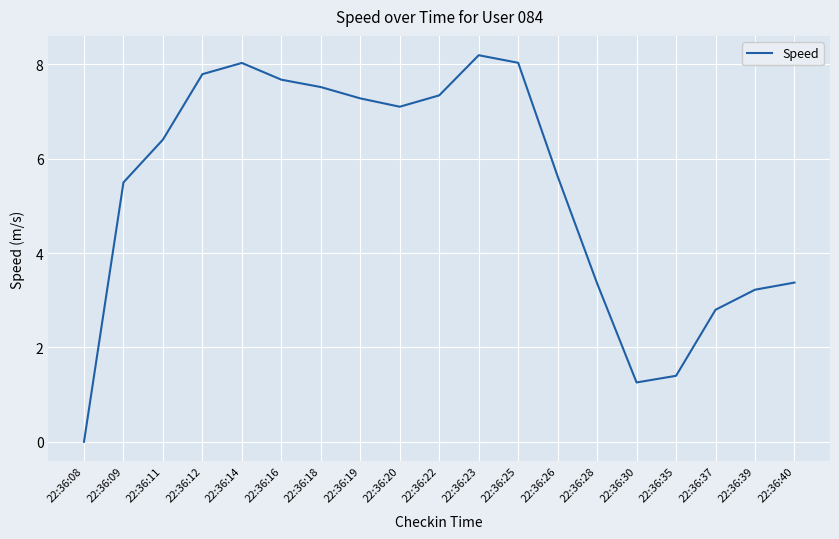

Reading right to left, list all the values displayed in this chart.

22:36:40=3.4	22:36:39=3.2	22:36:37=2.8	22:36:35=1.4	22:36:30=1.3	22:36:28=3.4	22:36:26=5.6	22:36:25=8.0	22:36:23=8.2	22:36:22=7.3	22:36:20=7.1	22:36:19=7.3	22:36:18=7.5	22:36:16=7.7	22:36:14=8.0	22:36:12=7.8	22:36:11=6.4	22:36:09=5.5	22:36:08=0.0